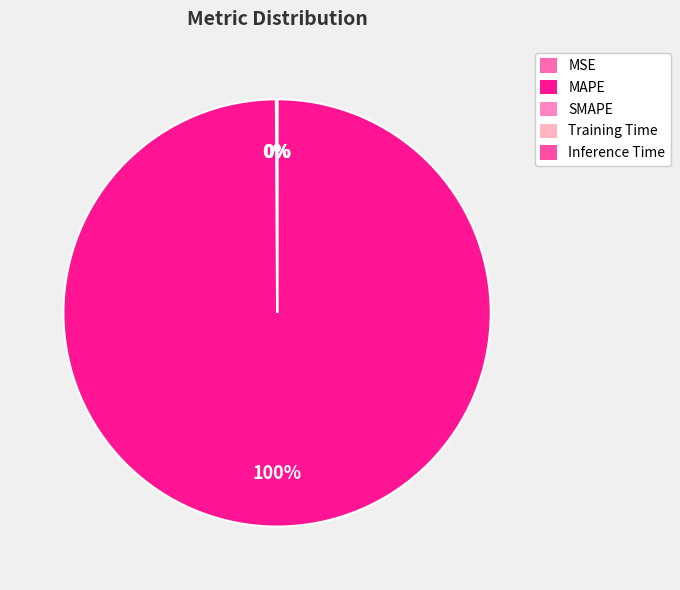

How many segments does this pie chart have?

5